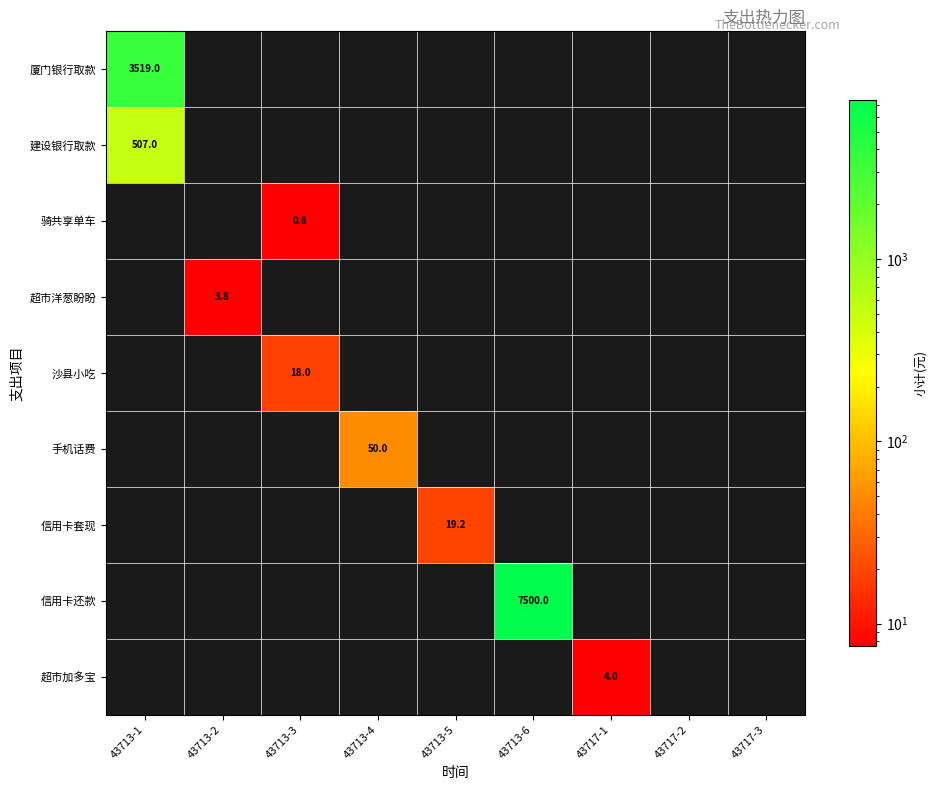

True or false: 超市加多宝 has a value of 4.0 at 43717-1.

True